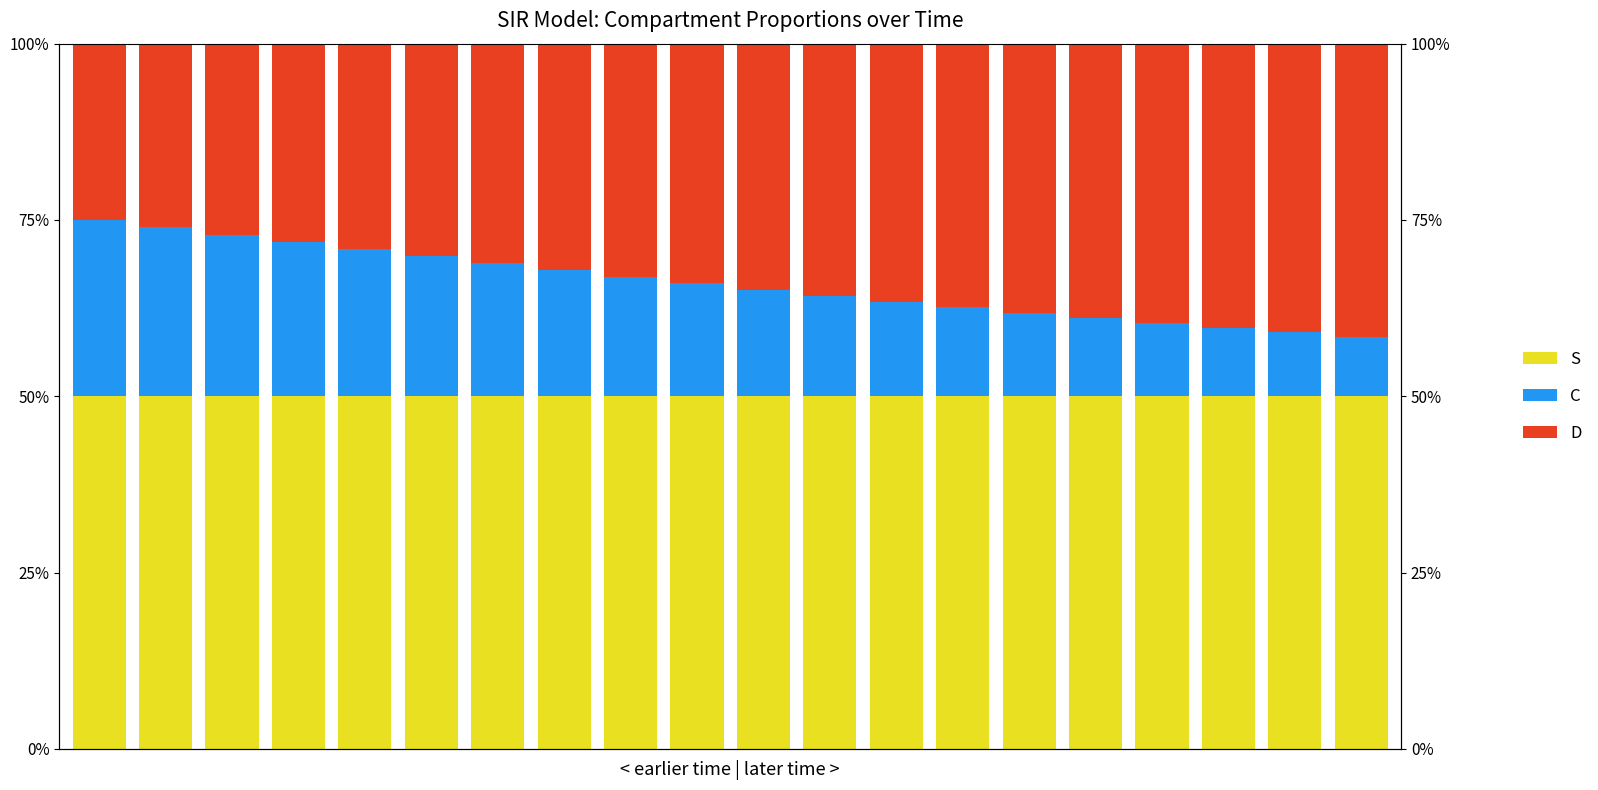

Read the D value at 1.

0.3